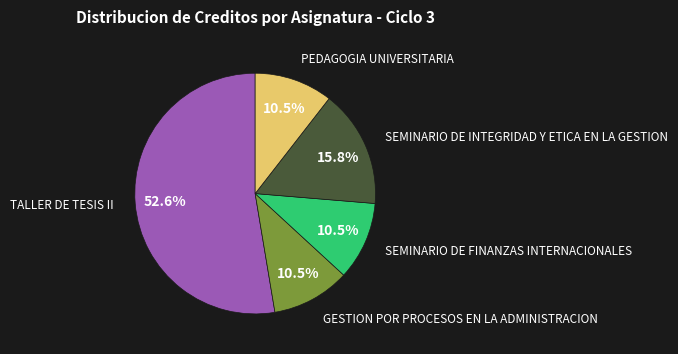

To the nearest percent, what is the difference between the largest and smallest slice percentages?

42%